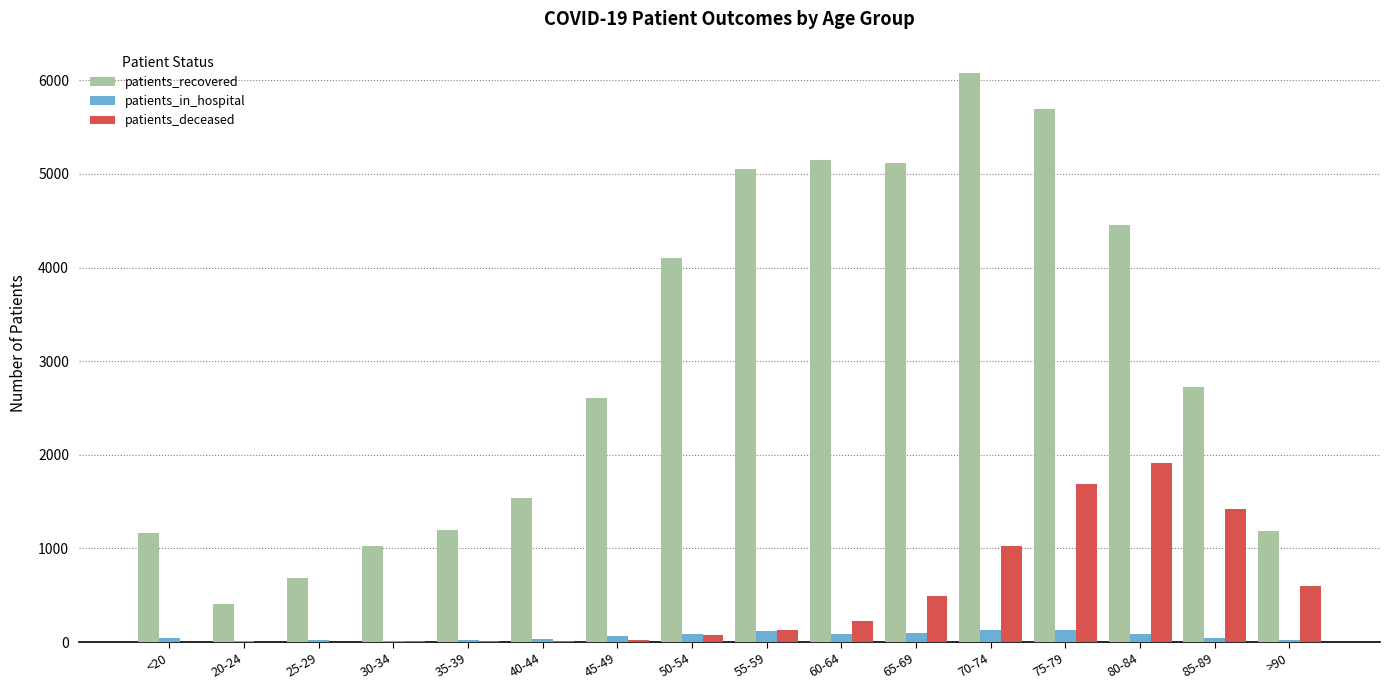

The value of patients_recovered at 85-89 is 2726. True or false?

True